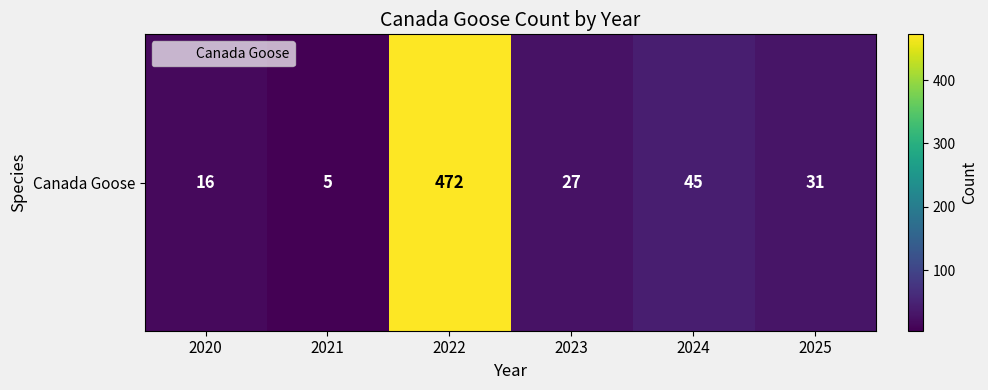

What is the average value?

99